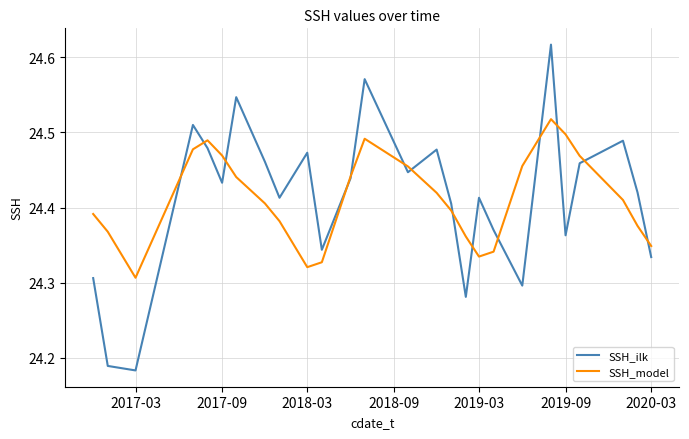

Rank the series by their maximum value, from highest to lowest.

SSH_ilk, SSH_model